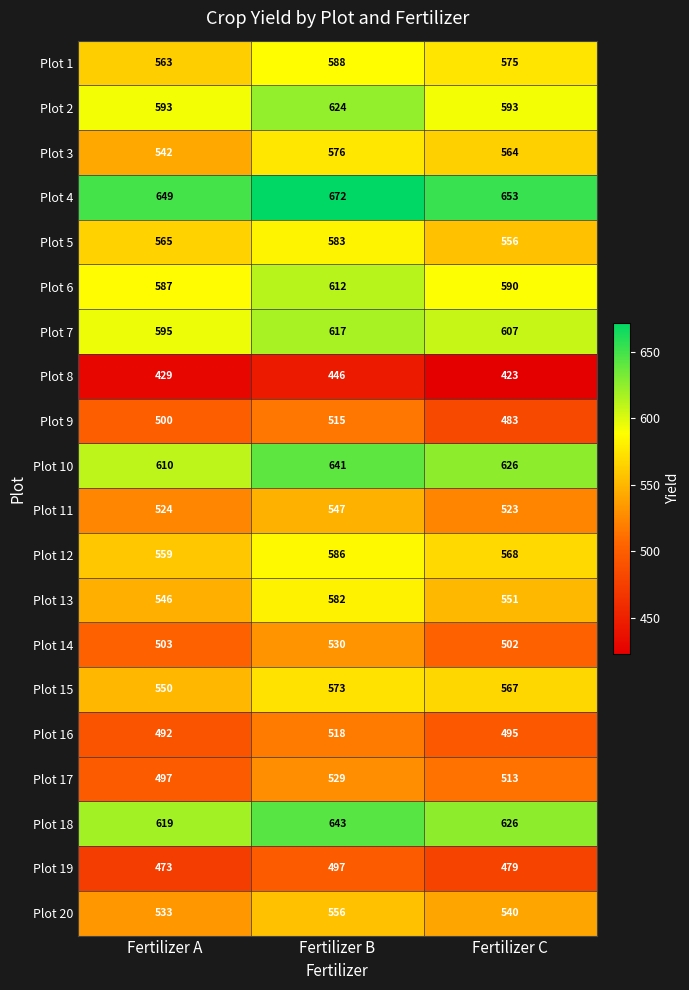

At which category is the sum across all series the highest?

Fertilizer B